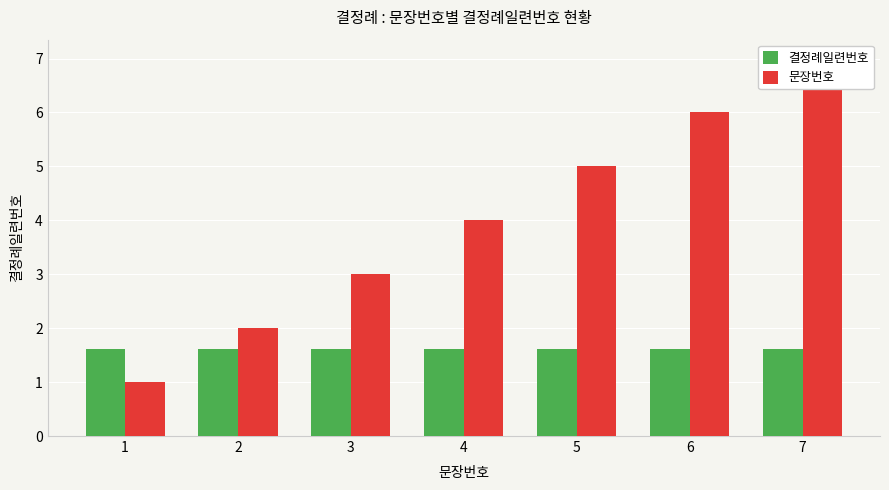

At which category is the sum across all series the highest?

7